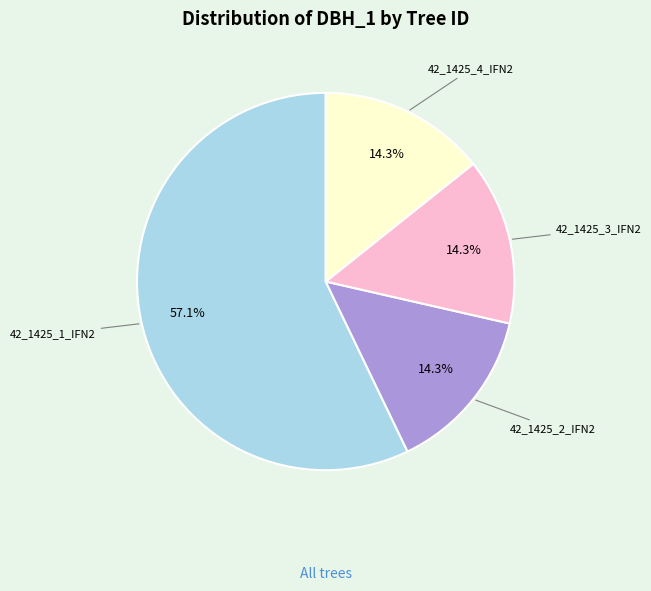

Does any single category account for the majority?

Yes